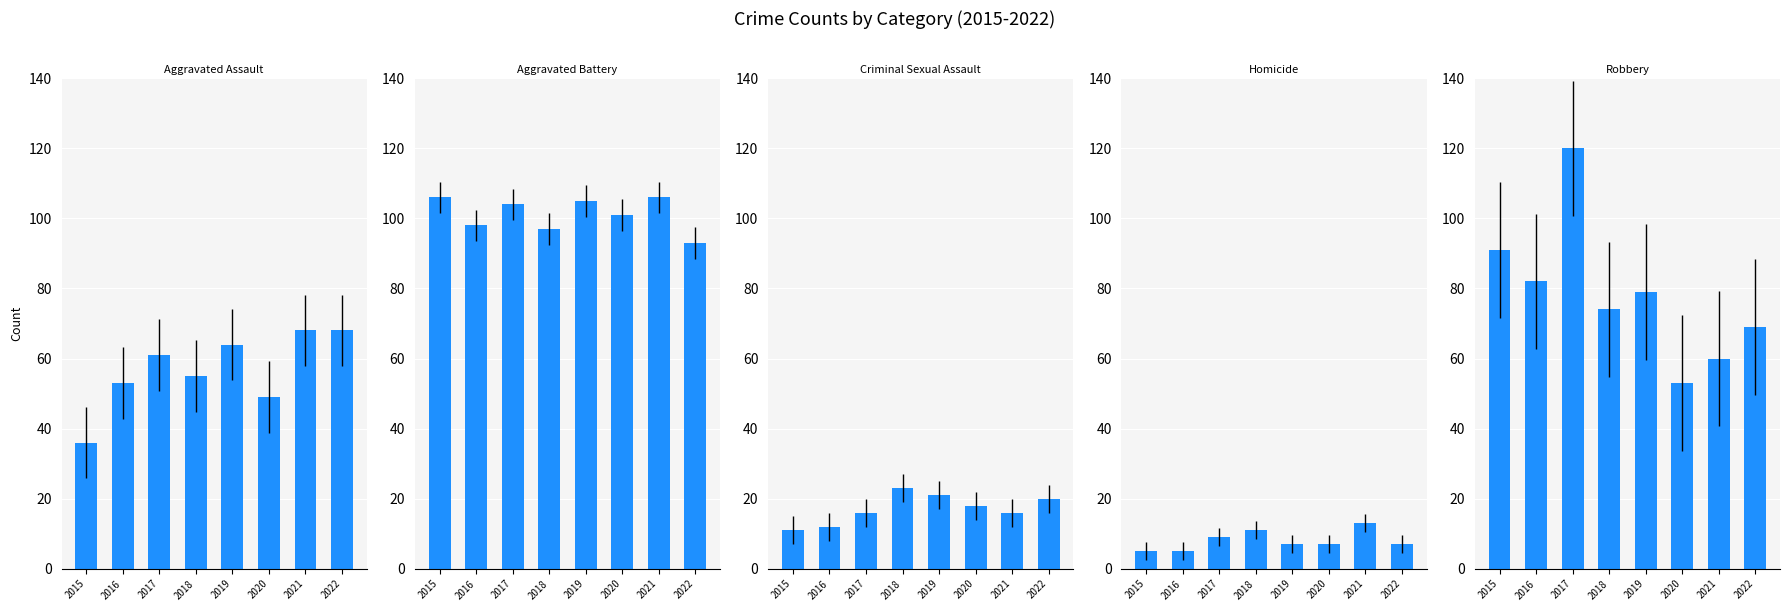

Count the number of data series in this chart.

5